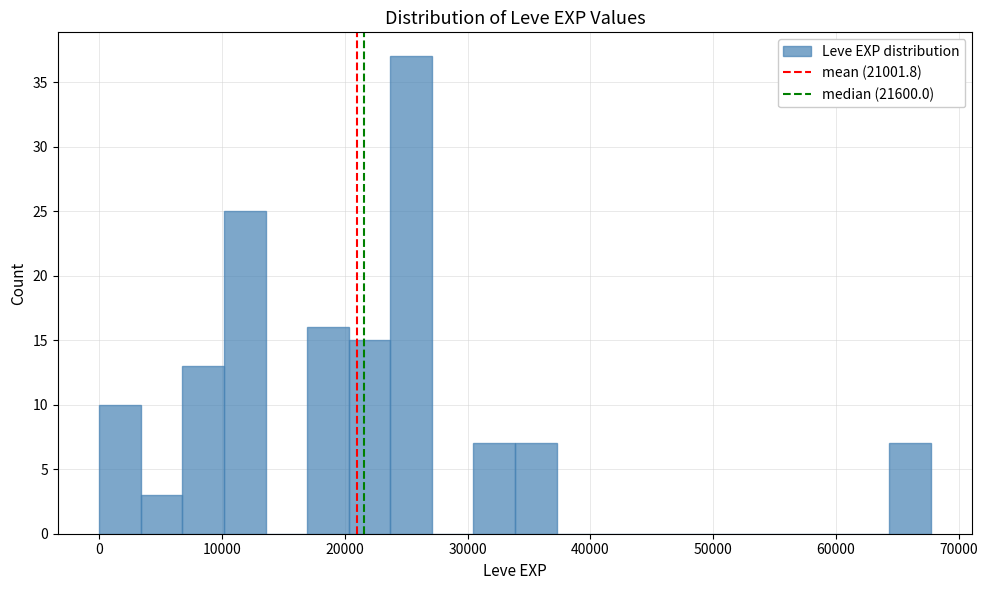

Around what value on the x-axis is the tallest bar? Give the approximate position of its centre, as read against the axis.

25000